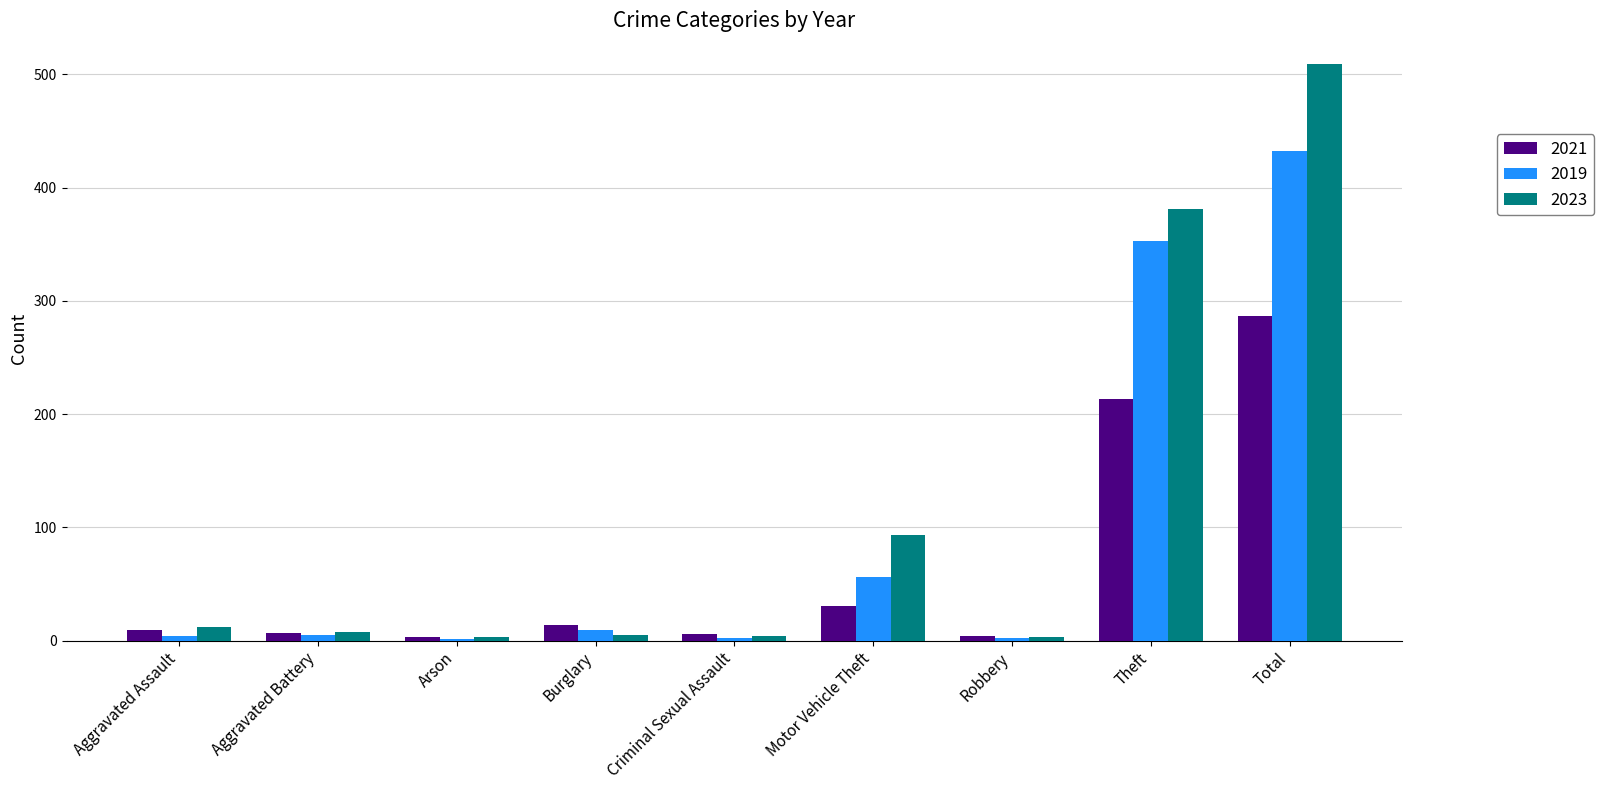

At which label is 2021 closest to 145?

Theft